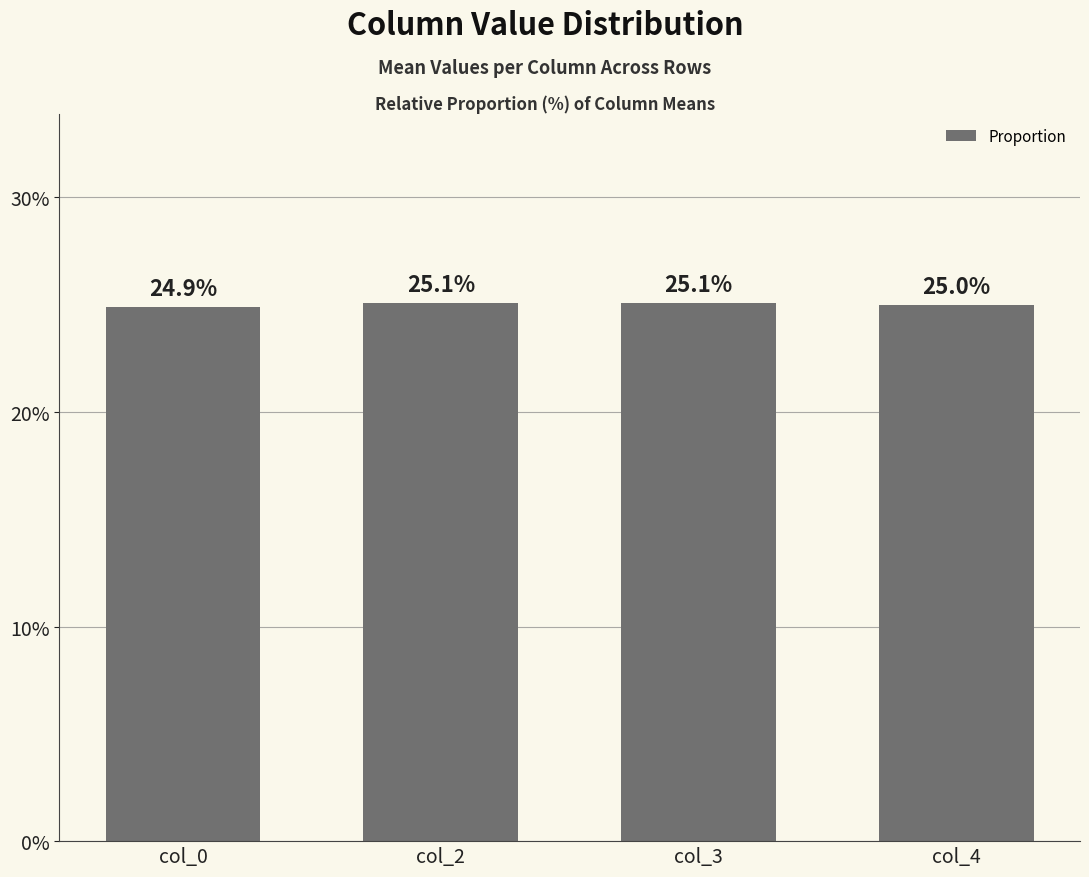

Reading left to right, list all the values displayed in this chart.

col_0=24.9	col_2=25.1	col_3=25.1	col_4=25.0